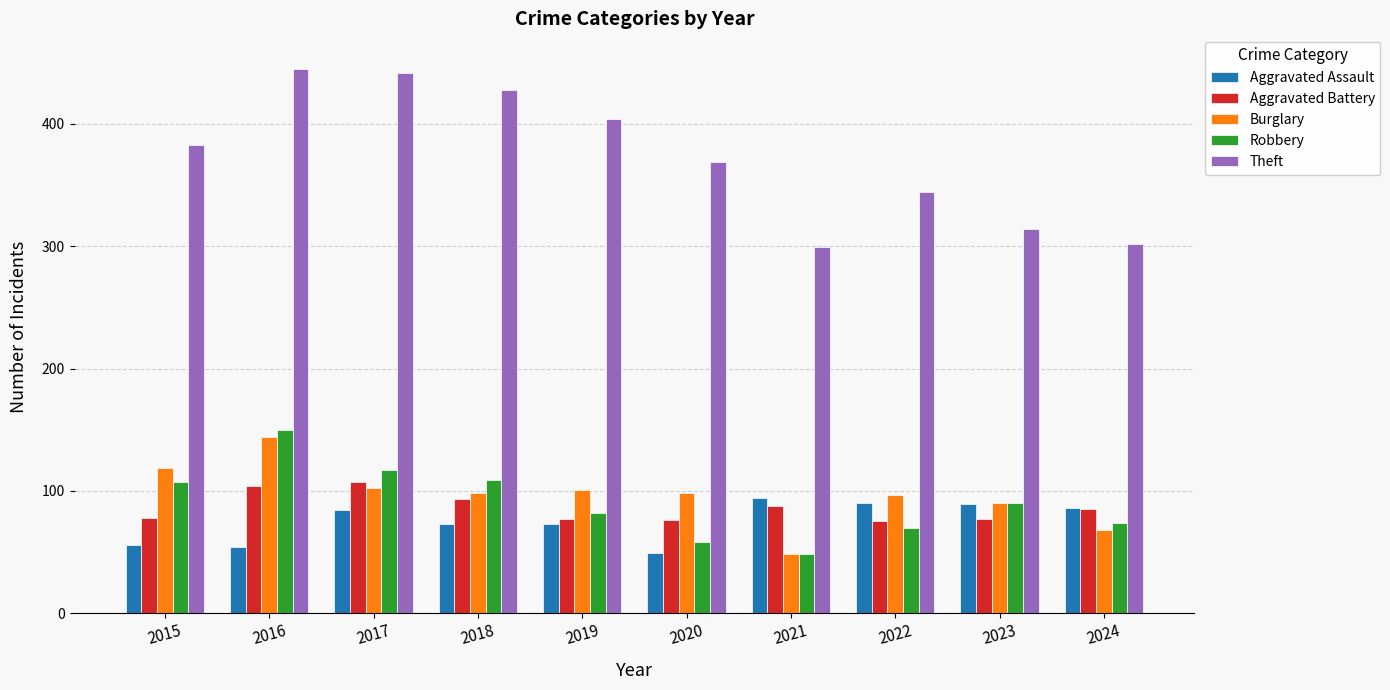

What is the difference between the maximum and second lowest values in the Burglary series?

76